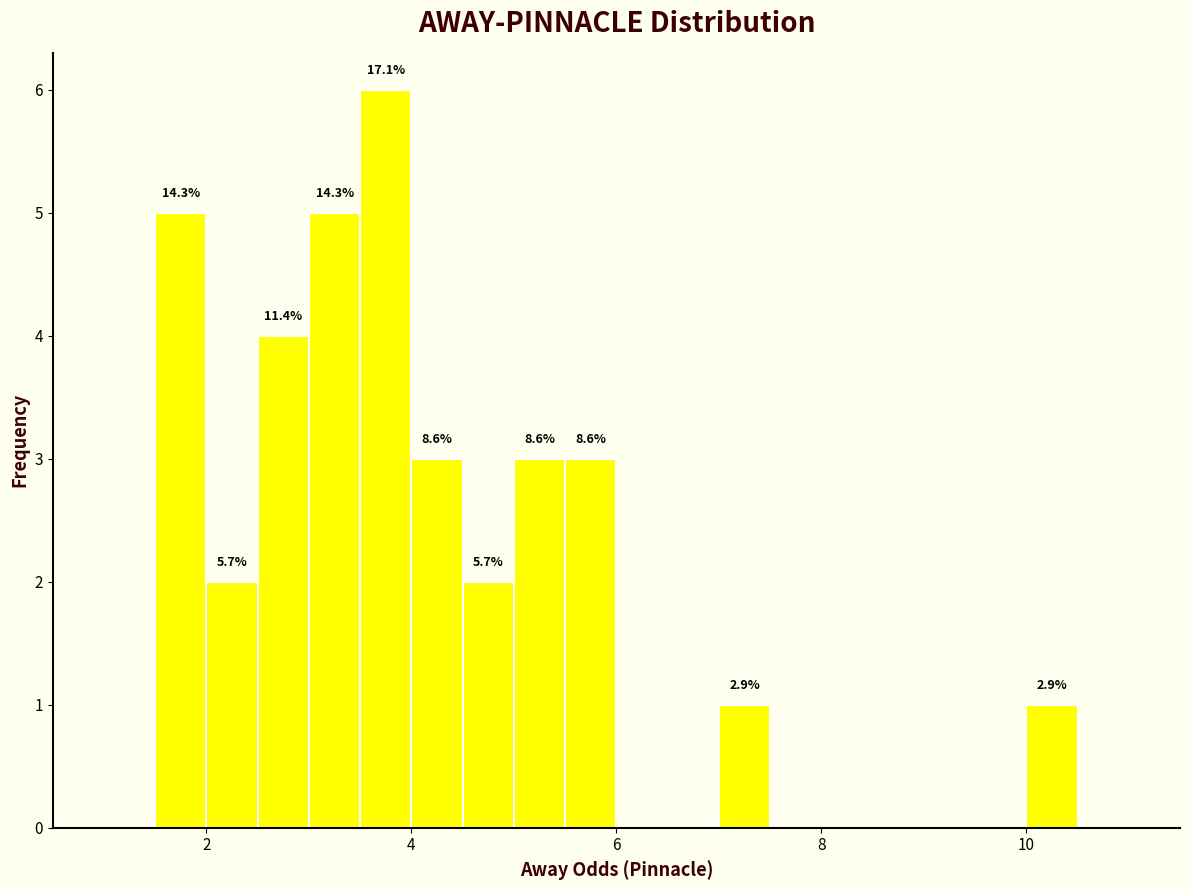

Read against the x-axis, roughly where is the centre of the tallest bar?

3.8